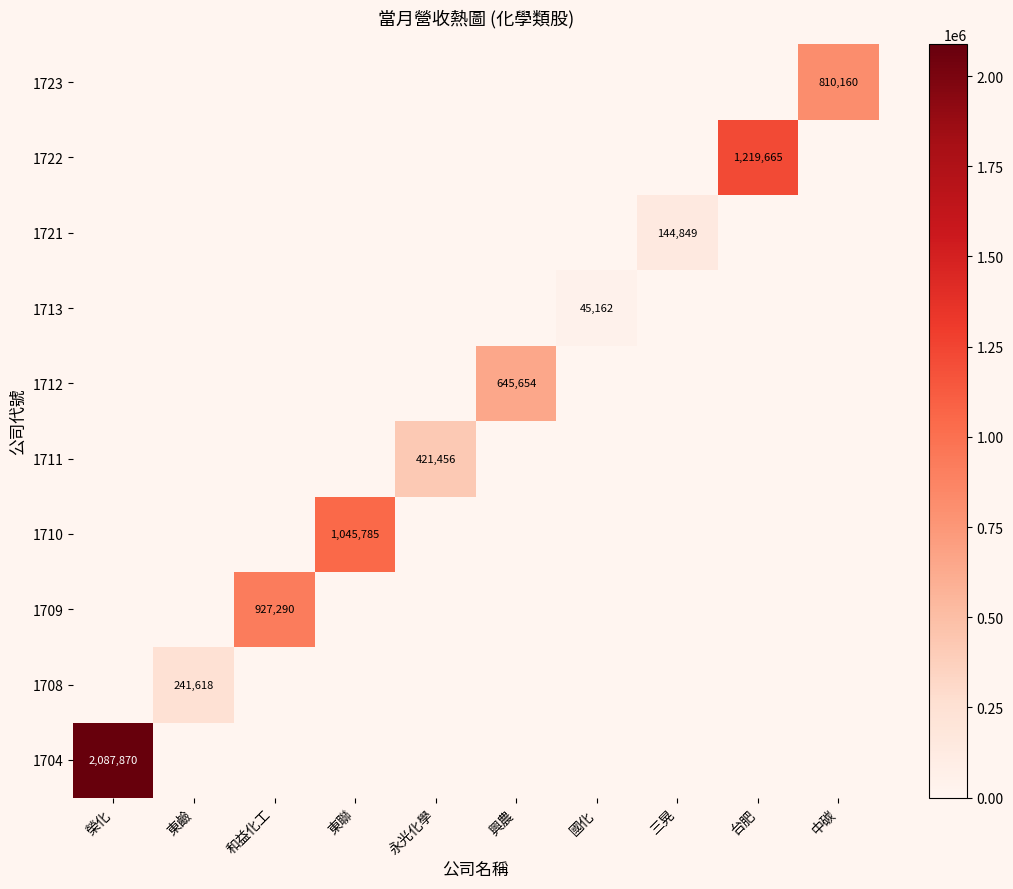

The 1709 series shows 927290 at 和益化工. True or false?

True